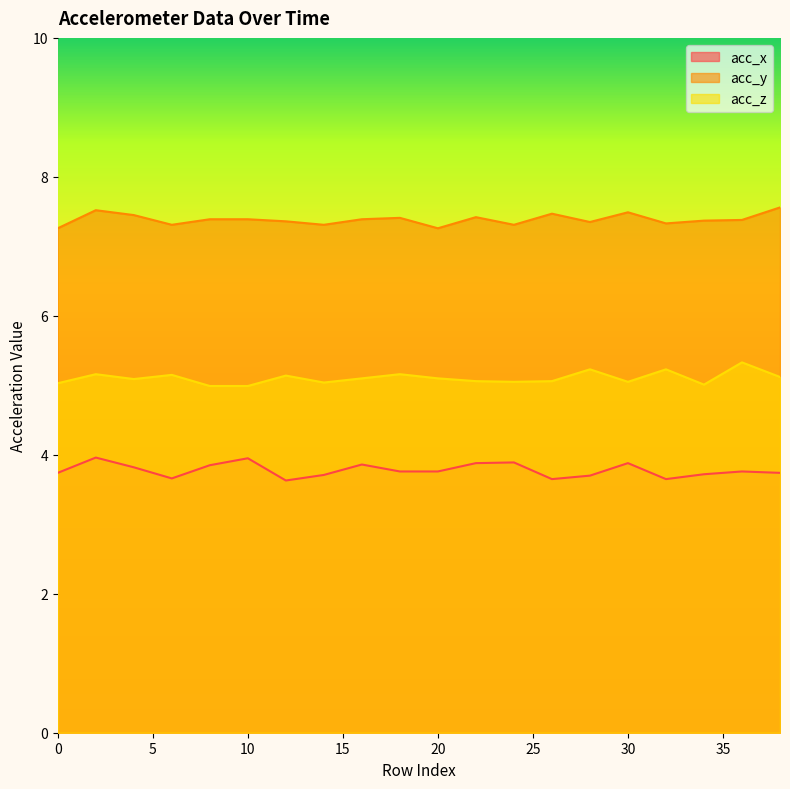

Rank the categories by acc_y value from lowest to highest.

0, 20, 6, 14, 24, 32, 28, 12, 34, 36, 8, 10, 16, 18, 22, 4, 26, 30, 2, 38